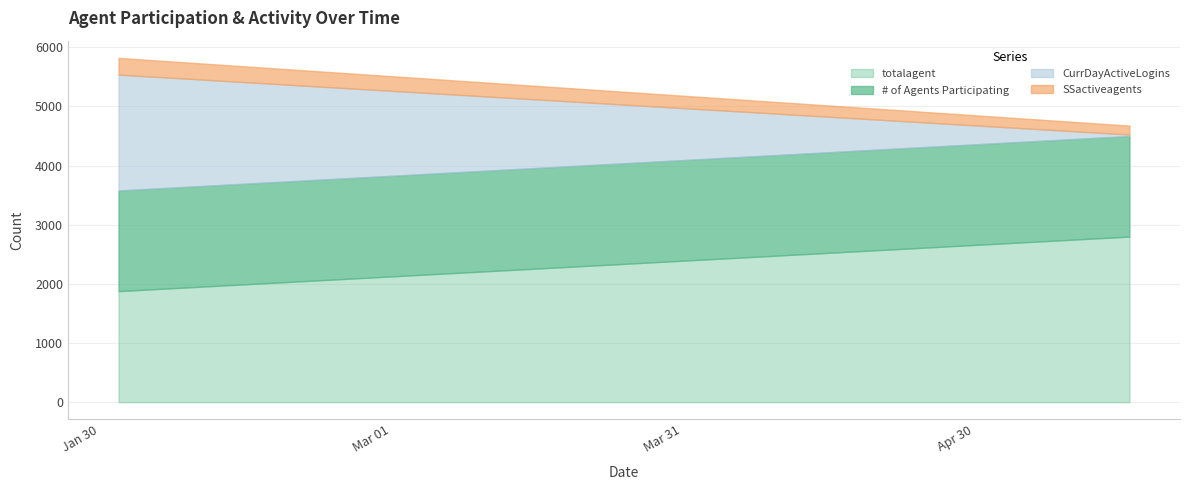

At which category does totalagent reach its first local valley?

2018-02-01